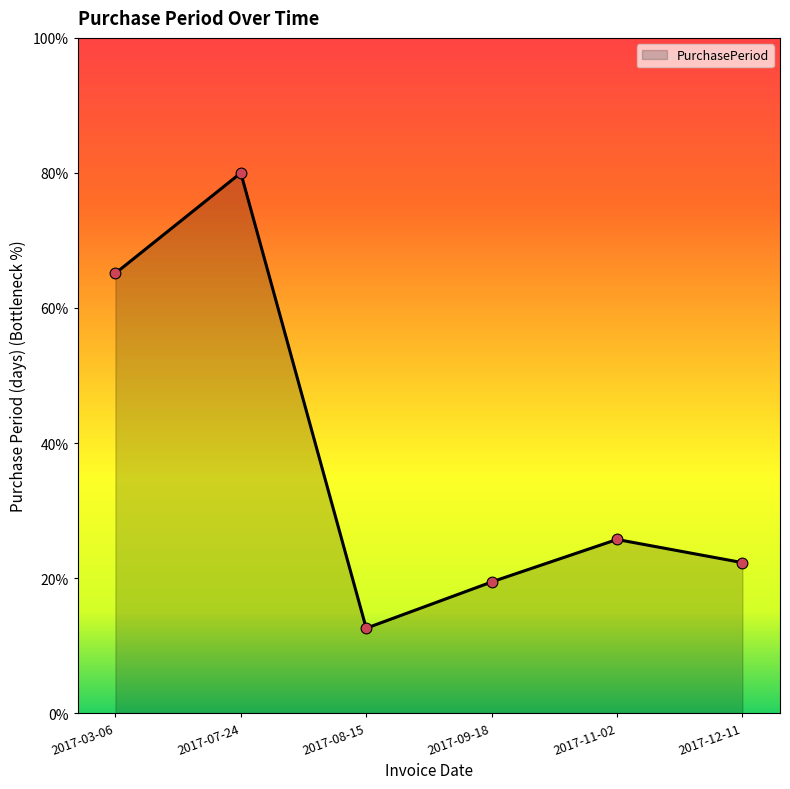

What is the change in value from 2017-07-24 to 2017-09-18?

-106